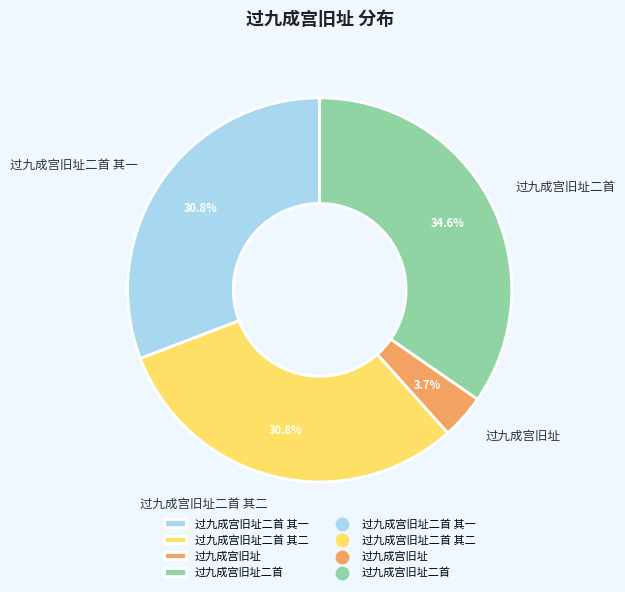

Which has a higher value, 过九成宫旧址二首 or 过九成宫旧址?

过九成宫旧址二首